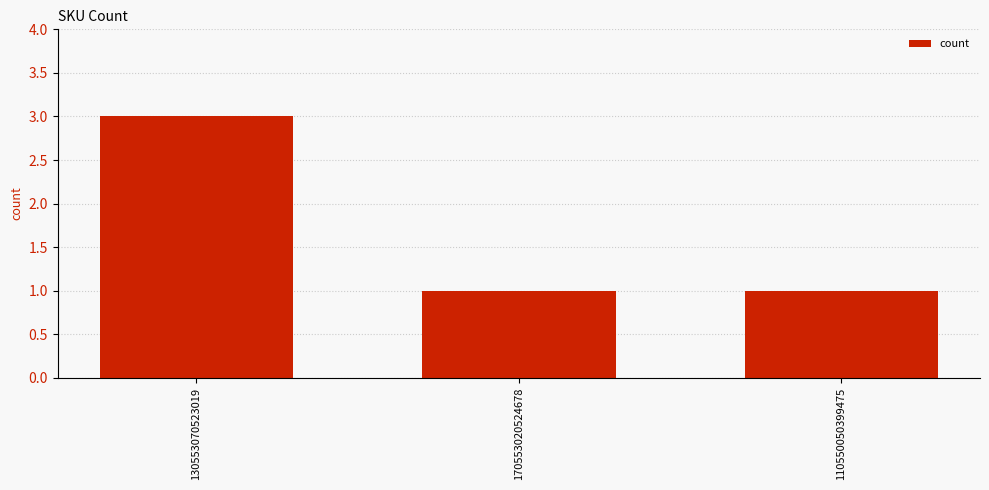

What position from the right is 130553070523019?

3